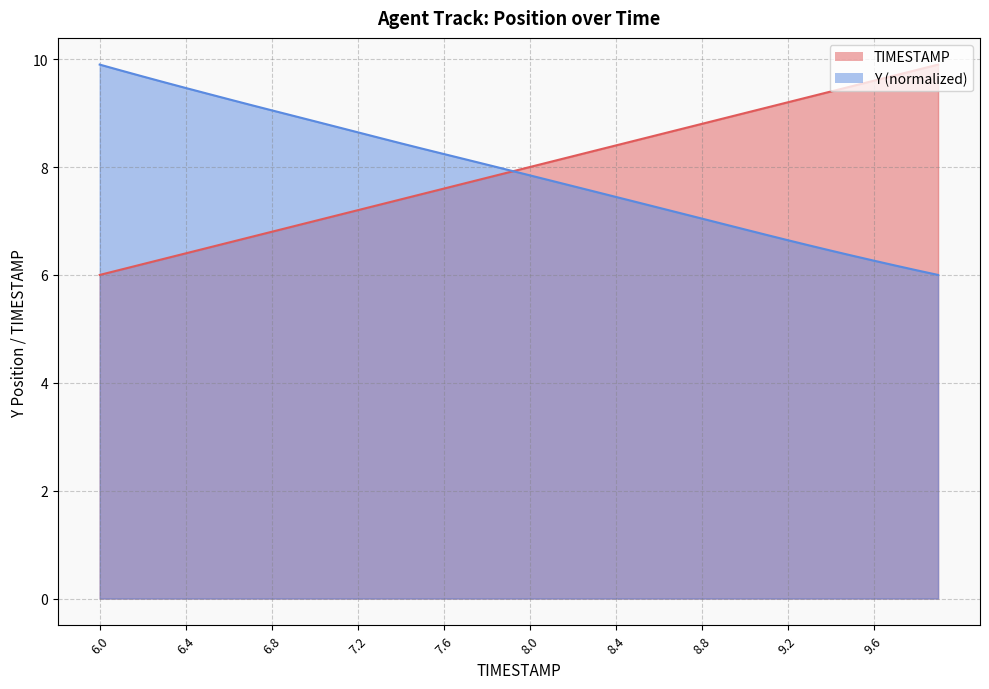

The Y series shows 3.2 at 9.6. True or false?

False